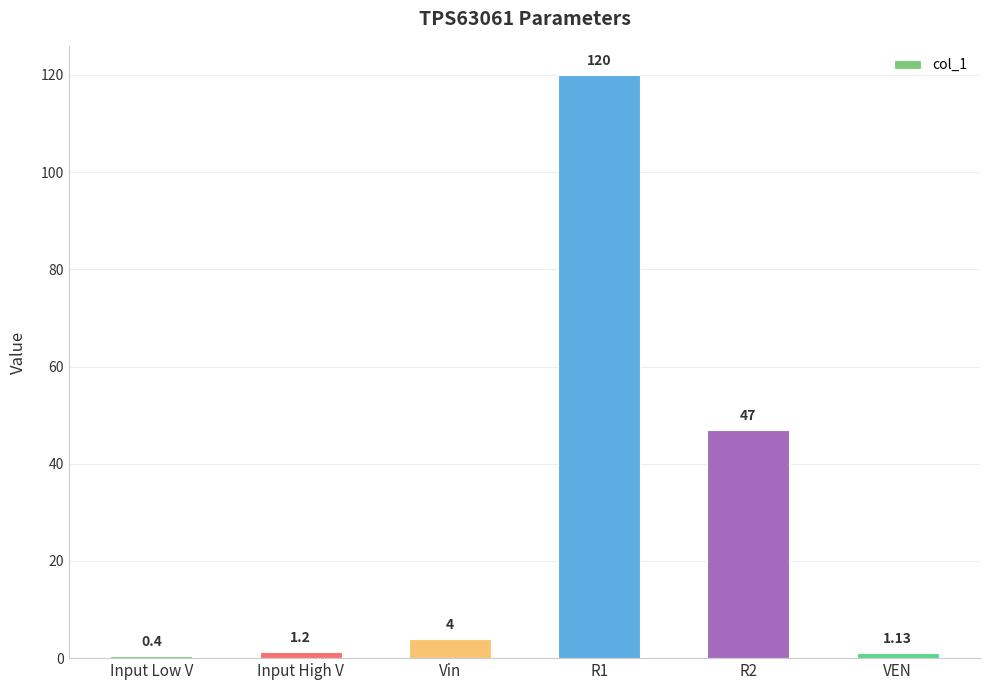

The value at R2 is 77.0. True or false?

False